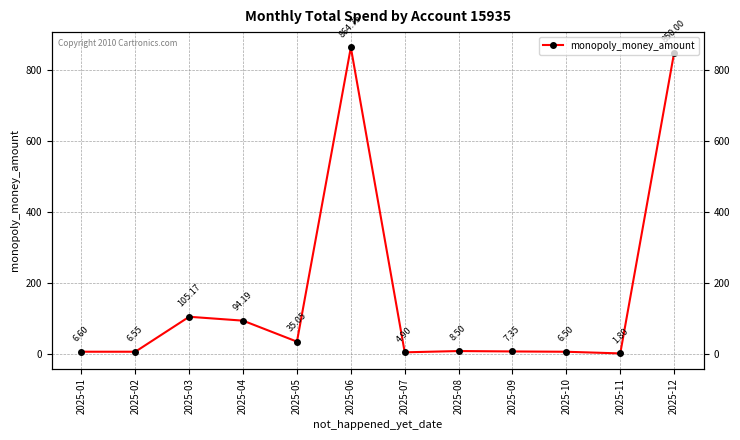

Which label corresponds to the smallest value in the chart?

2025-11